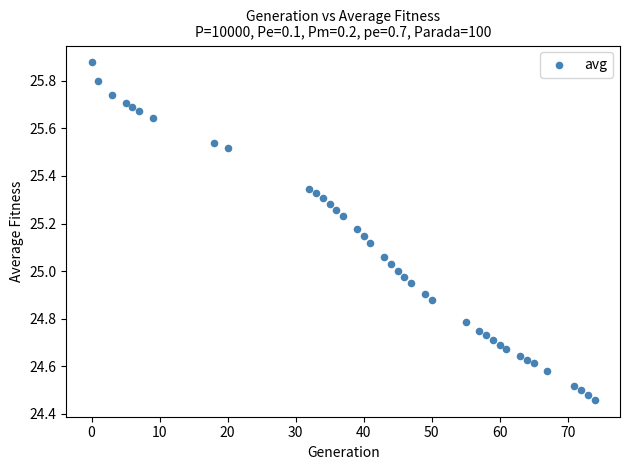

What is the range of Y values (max minus min)?

1.4